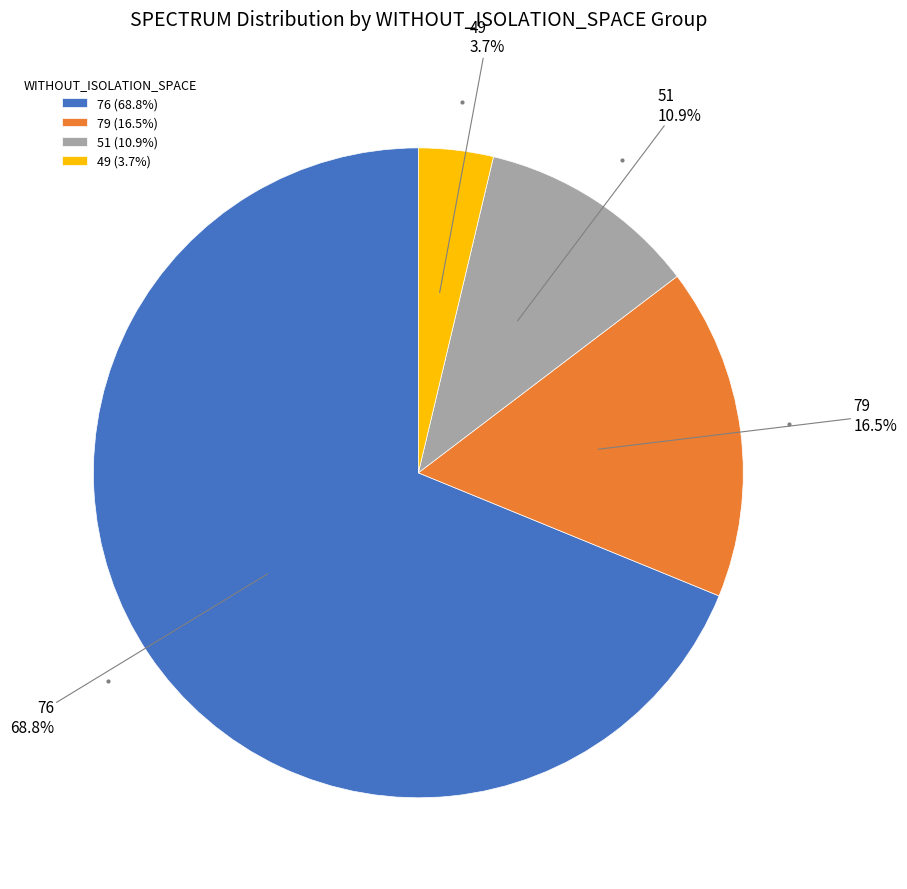

To the nearest percent, what is the average slice percentage?

25%